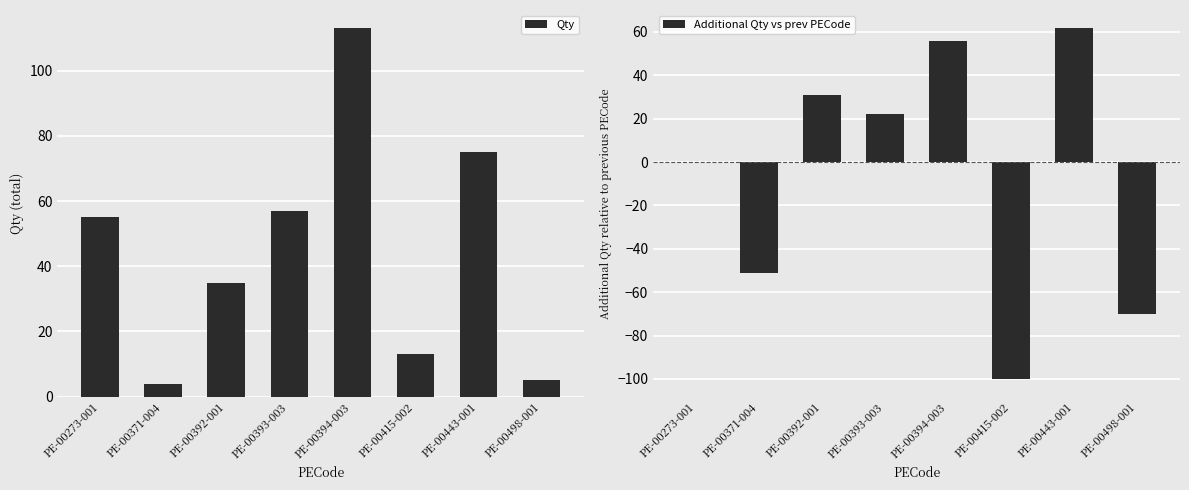

The Qty series shows 57 at PE-00393-003. True or false?

True